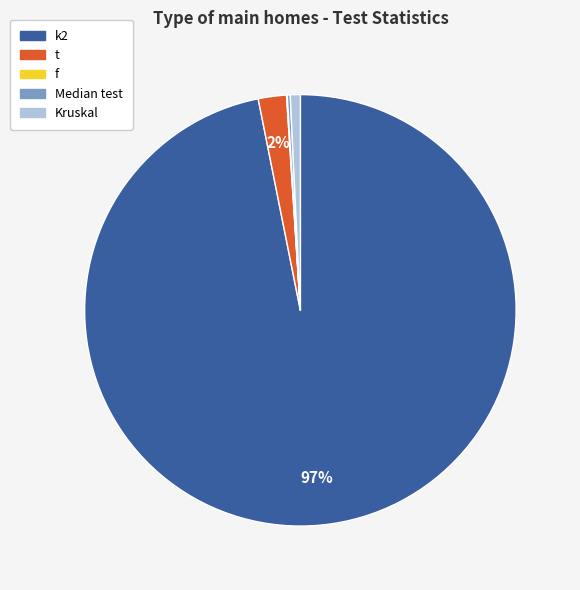

To the nearest percent, what is the average slice percentage?

20%